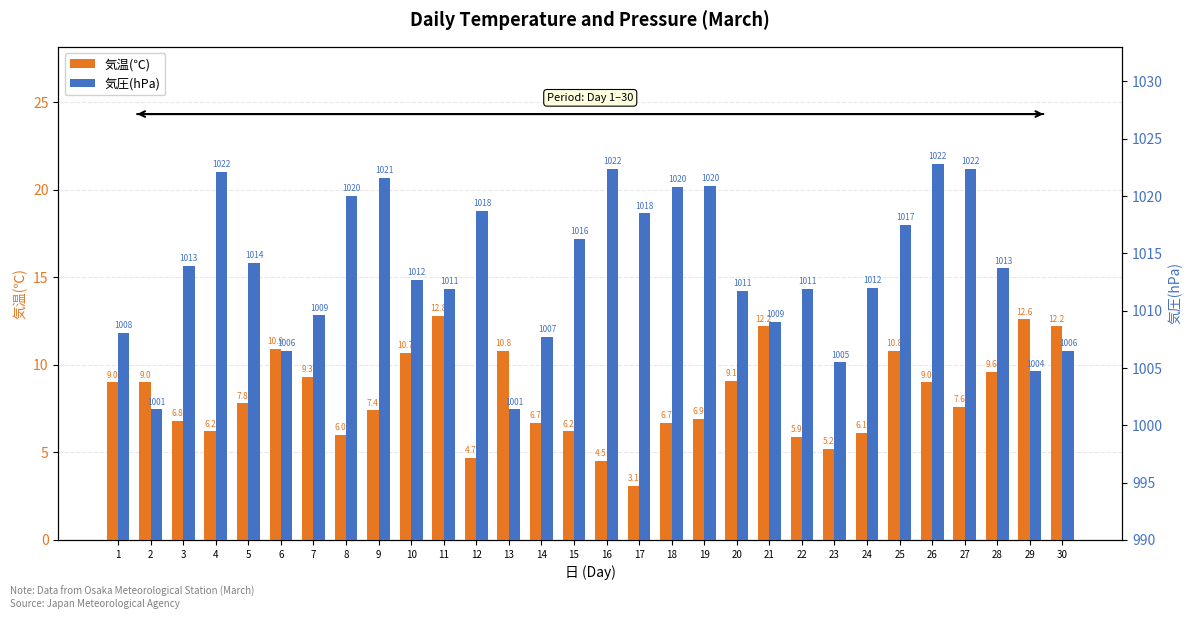

What is the greatest value displayed?

1022.8